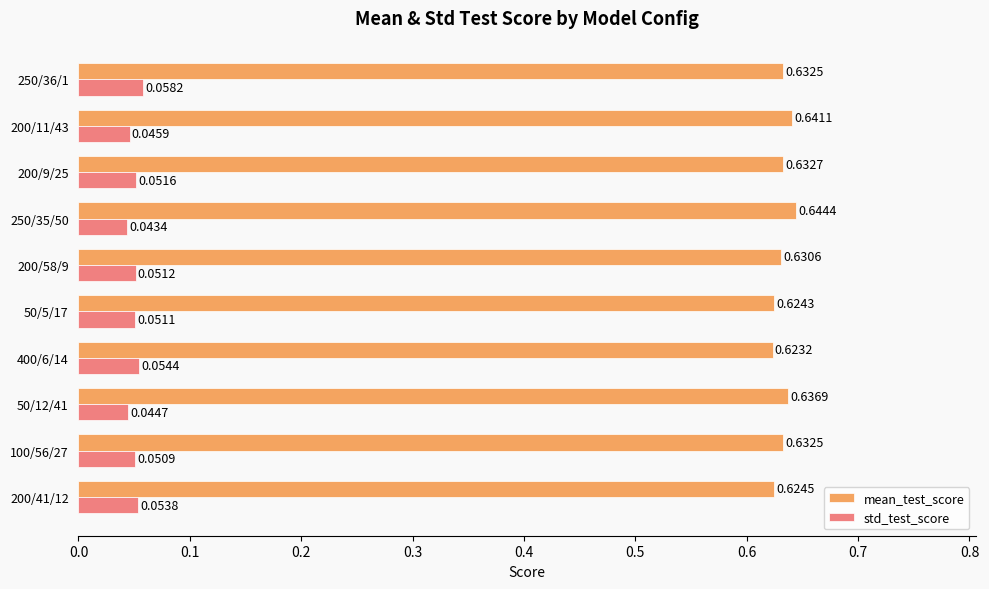

What is the total value across all series at 100/56/27?

0.7